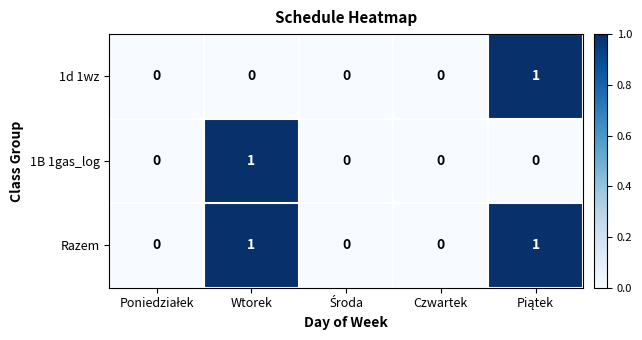

How many Razem values are between 0 and 1?

5